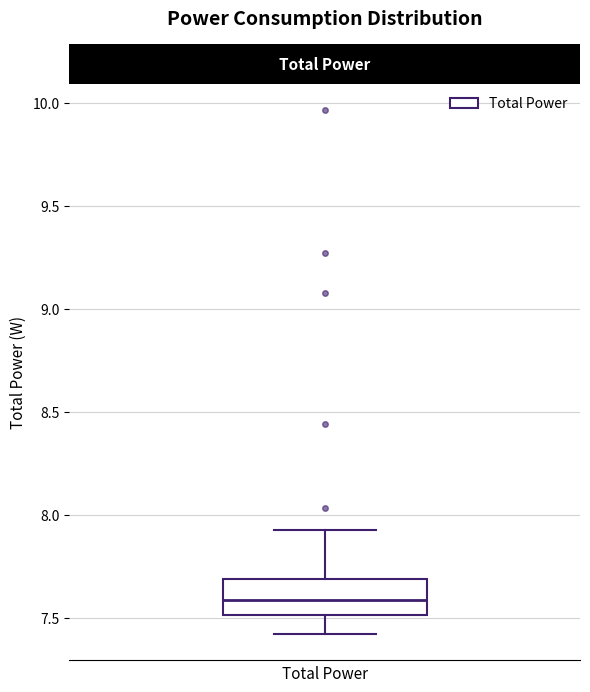

Read this box plot against the y-axis: the position of the median line, the range covered by the box, and the ends of both whiskers. The values are not printed on the chart, so give them approximately, as read against the axis.

median 7.6, box 7.5 to 7.7, whiskers 7.4 to 7.9